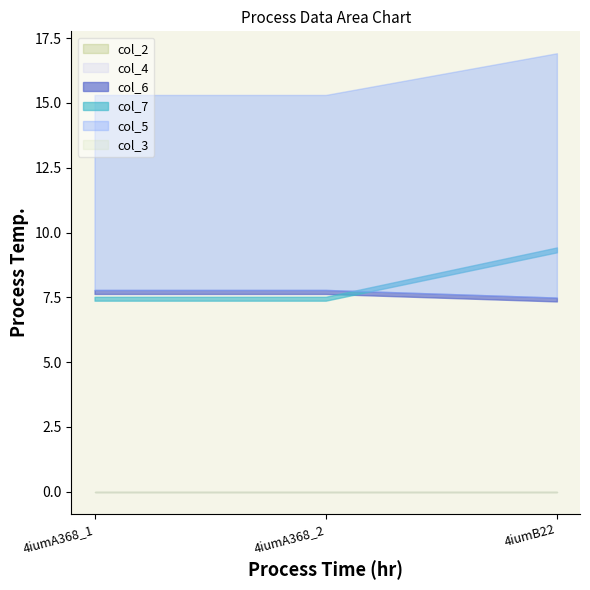

List the labels in order of col_7 value, largest first.

4iumB22, 4iumA368_1, 4iumA368_2